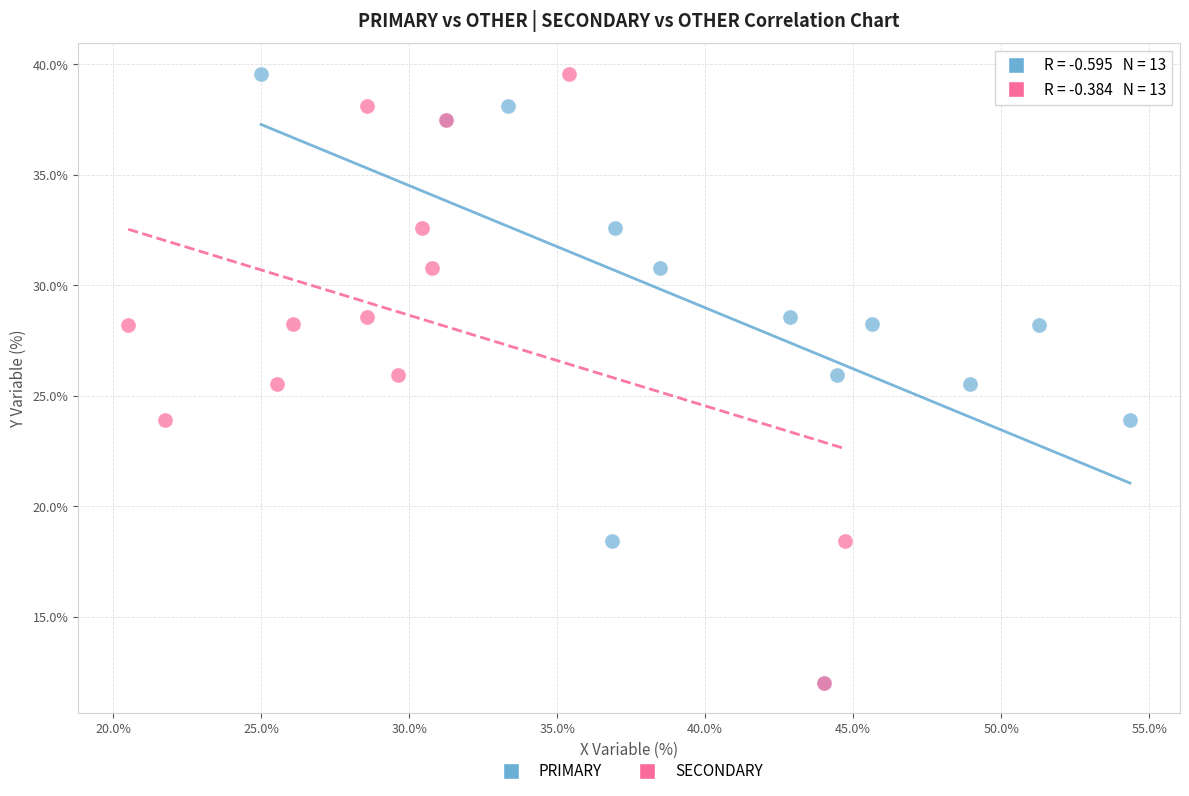

What are all the series names shown in the legend?

PRIMARY, SECONDARY